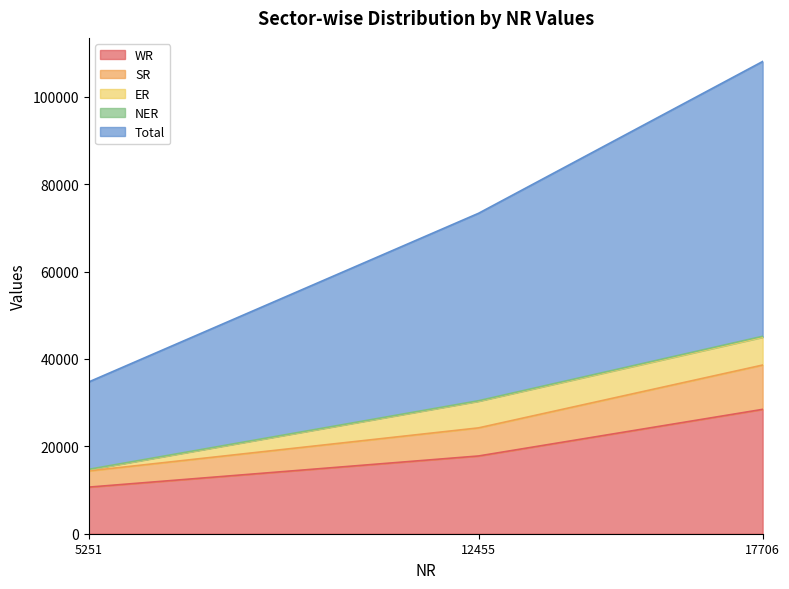

Between 5251 and 17706, which series saw the biggest shift?

Total